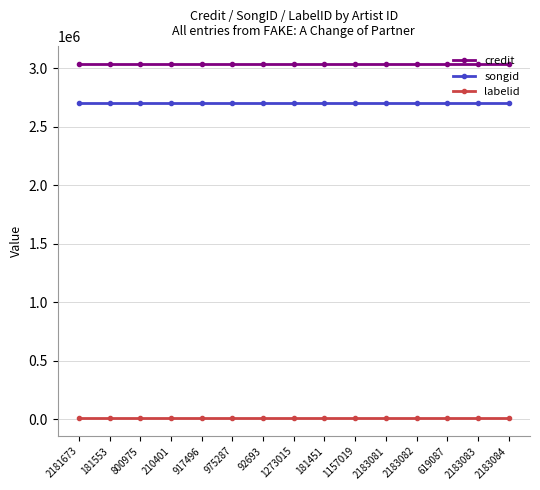

At how many categories does at least one series exceed 448640?

15